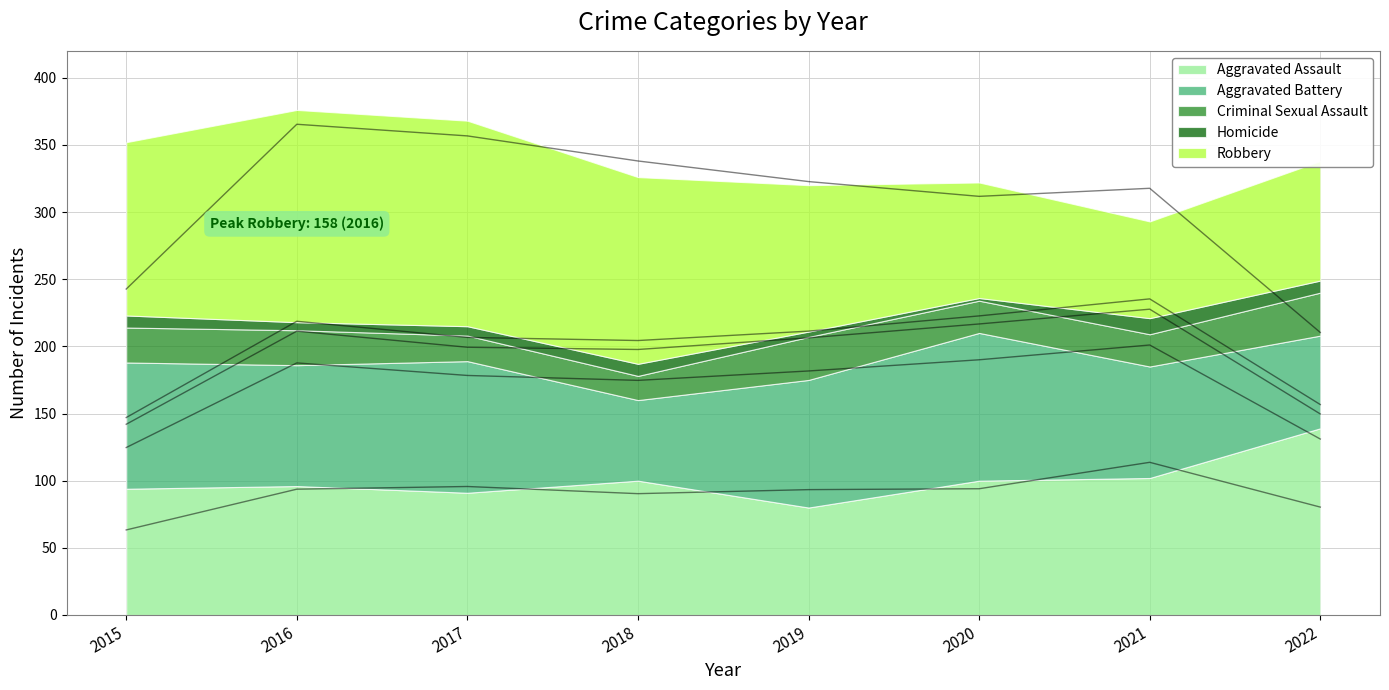

Does the chart display data point markers on the line(s)?

No